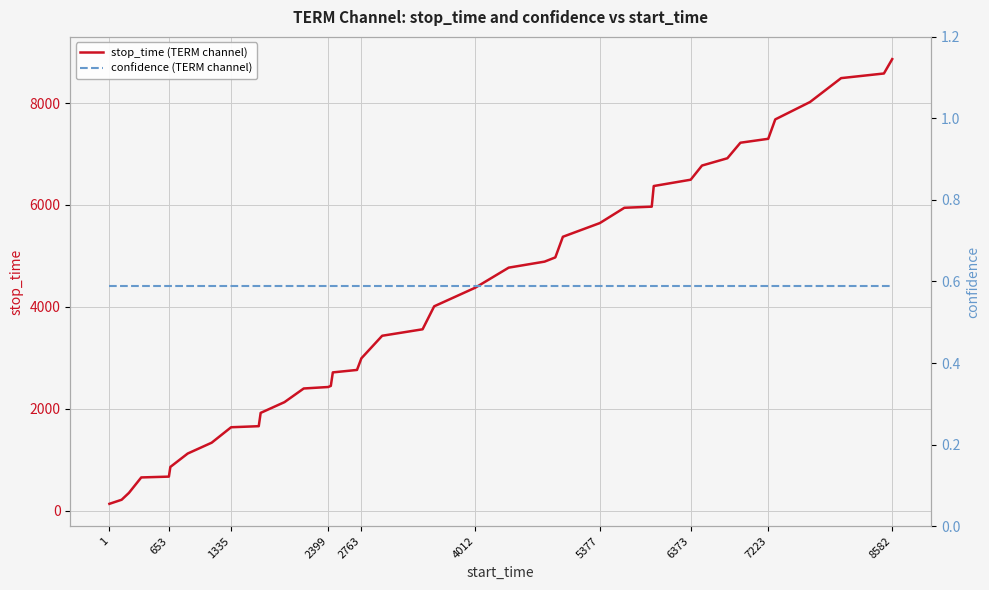

List the series in order of their overall mean, highest first.

stop_time (TERM channel), confidence (TERM channel)